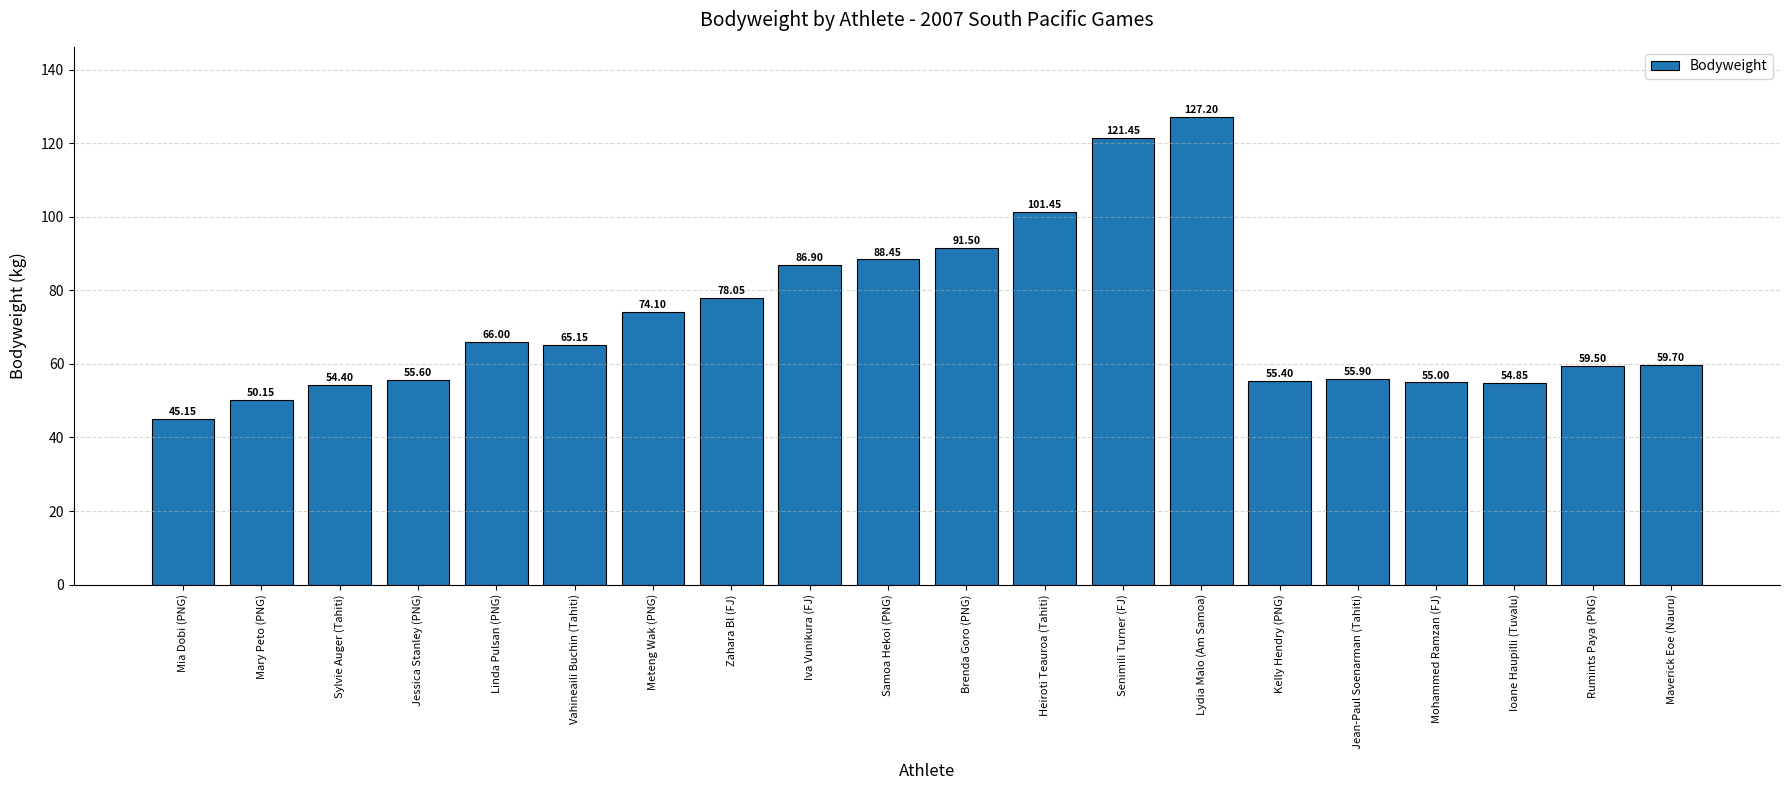

Rank the categories by value from highest to lowest.

Lydia Malo (Am Samoa), Senimili Turner (FJ), Heiroti Teauroa (Tahiti), Brenda Goro (PNG), Samoa Hekoi (PNG), Iva Vunikura (FJ), Zahara Bl (FJ), Meteng Wak (PNG), Linda Pulsan (PNG), Vahineaili Buchin (Tahiti), Maverick Eoe (Nauru), Rumints Paya (PNG), Jean-Paul Soenarman (Tahiti), Jessica Stanley (PNG), Kelly Hendry (PNG), Mohammed Ramzan (FJ), Ioane Haupilli (Tuvalu), Sylvie Auger (Tahiti), Mary Peto (PNG), Mia Dobi (PNG)